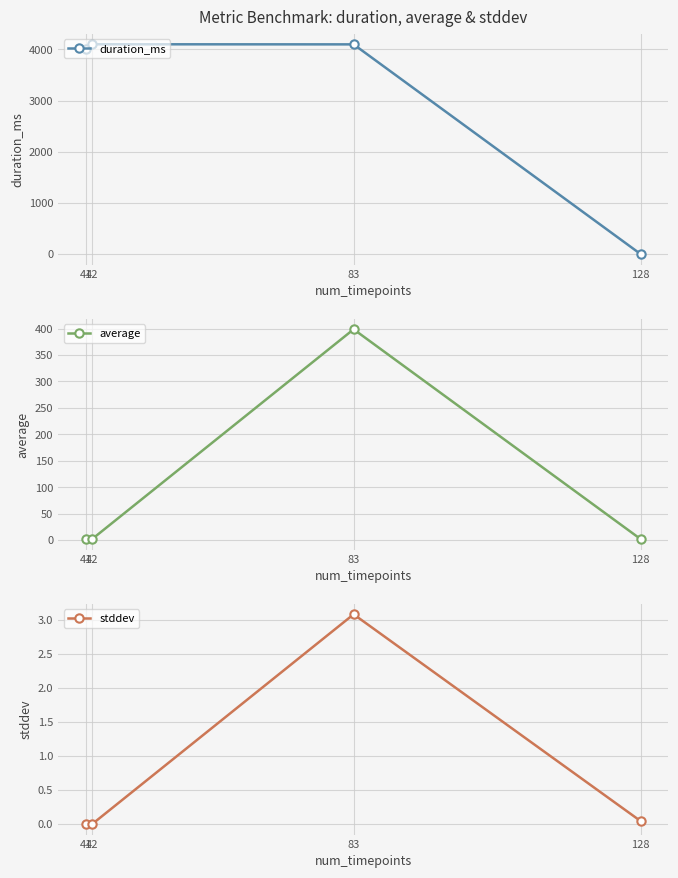

What is the sum of all stddev values?

3.1